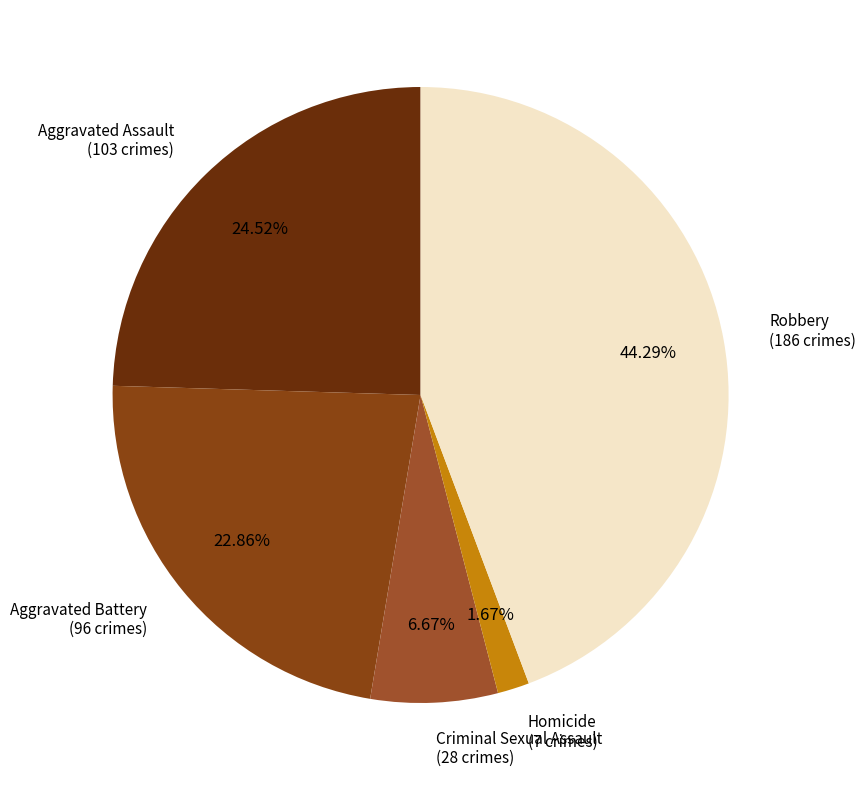

To the nearest percent, what is the average slice percentage?

20%